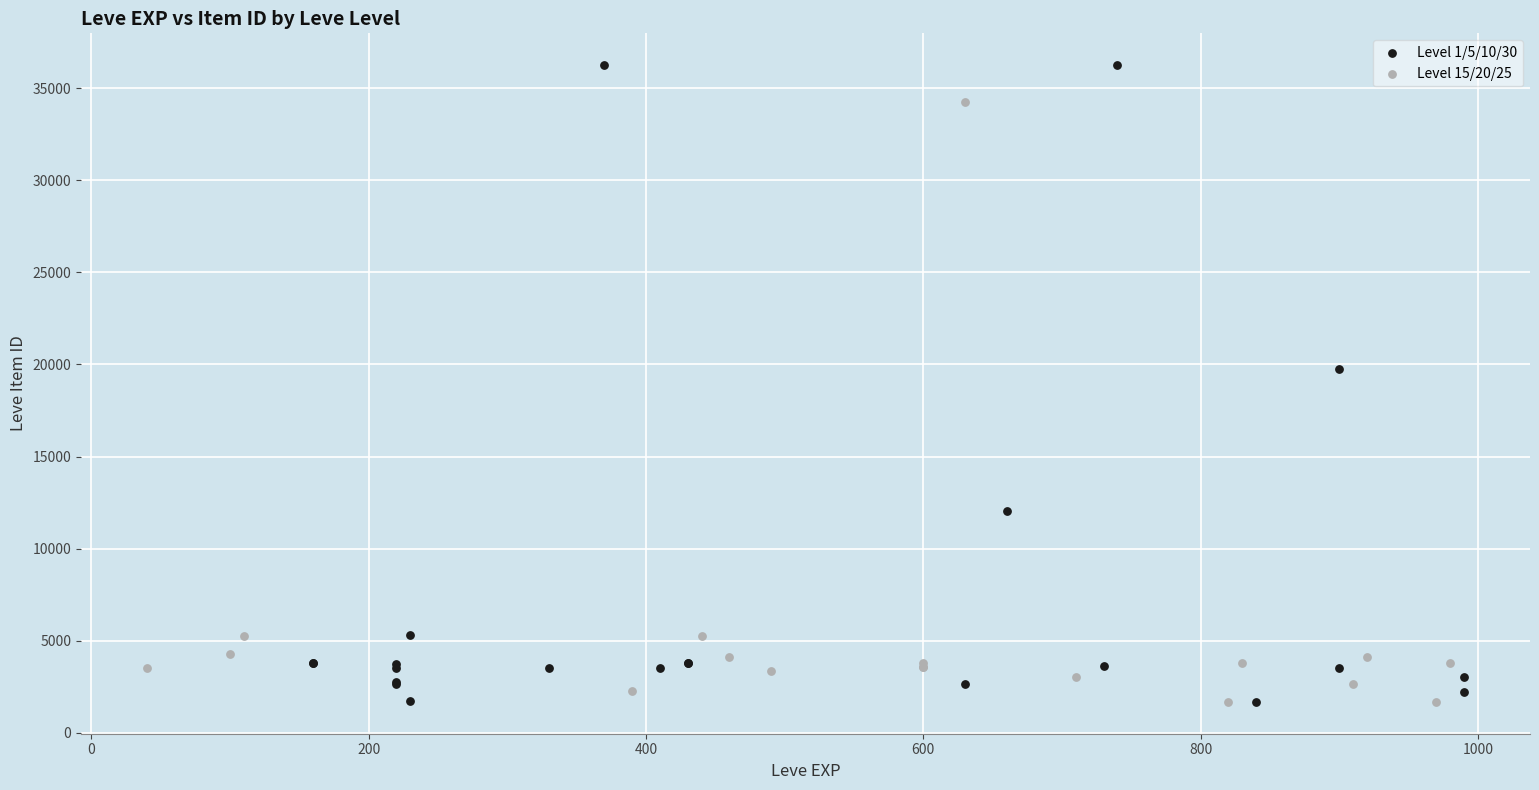

Which series has the widest spread of Y values?

Level 1/5/10/30